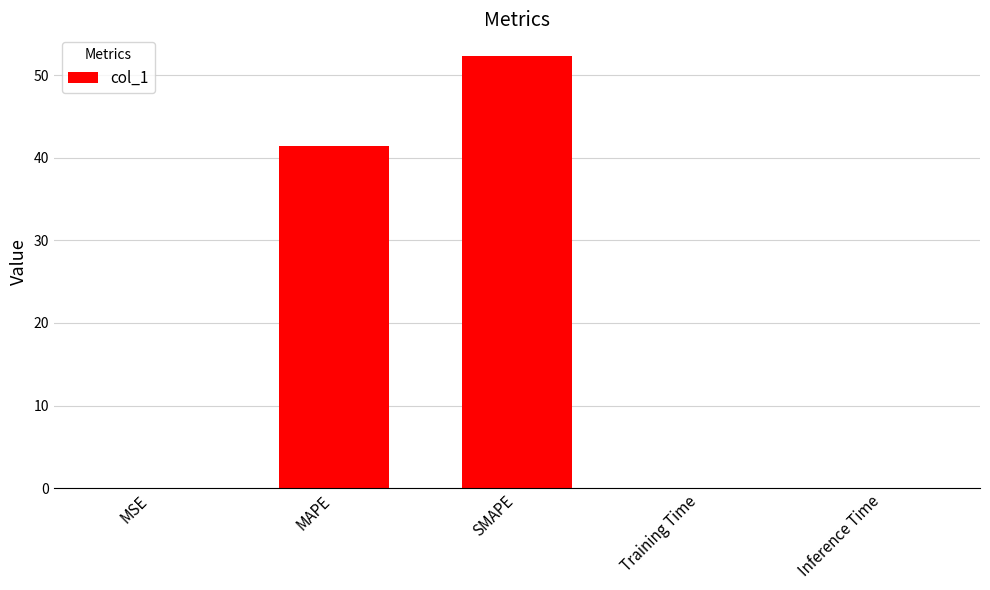

At which label is the value closest to 26?

MAPE